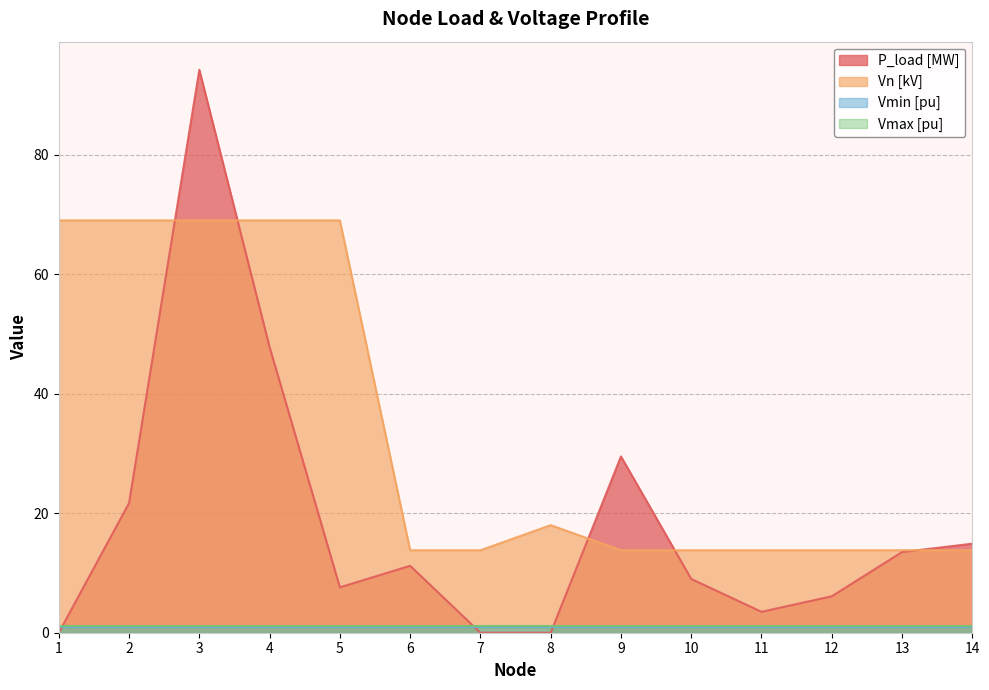

How many lines are shown in the chart?

4